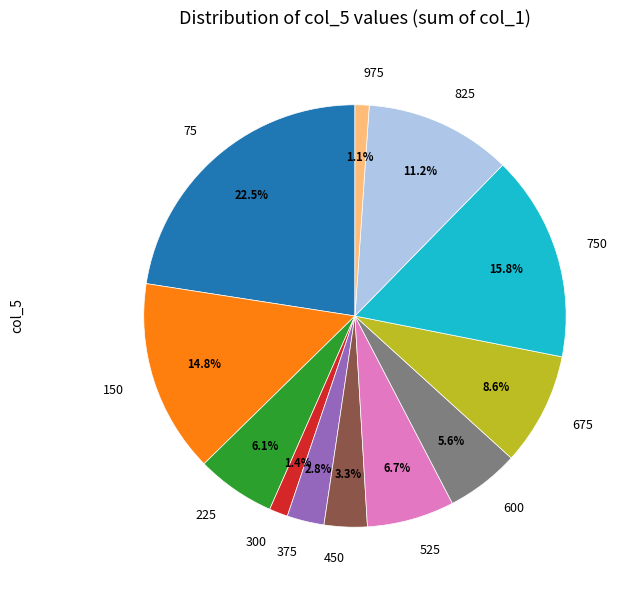

Combined, do 675 and 225 account for over 50%?

No